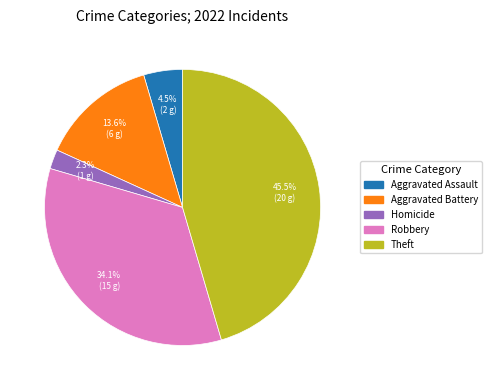

Is there any slice that represents more than half of the pie?

No